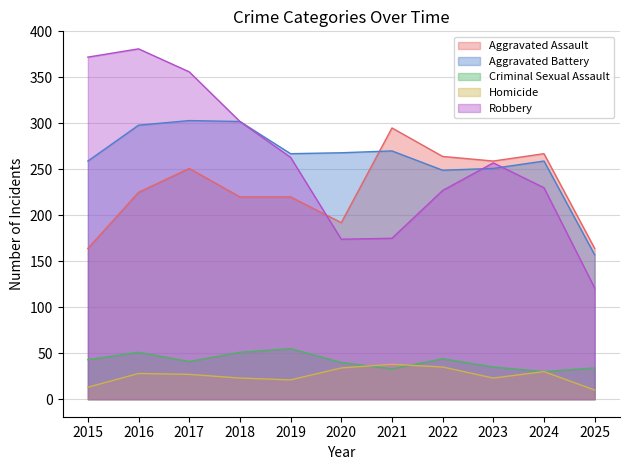

What is the value of the Homicide point at the 2nd from the left?

28